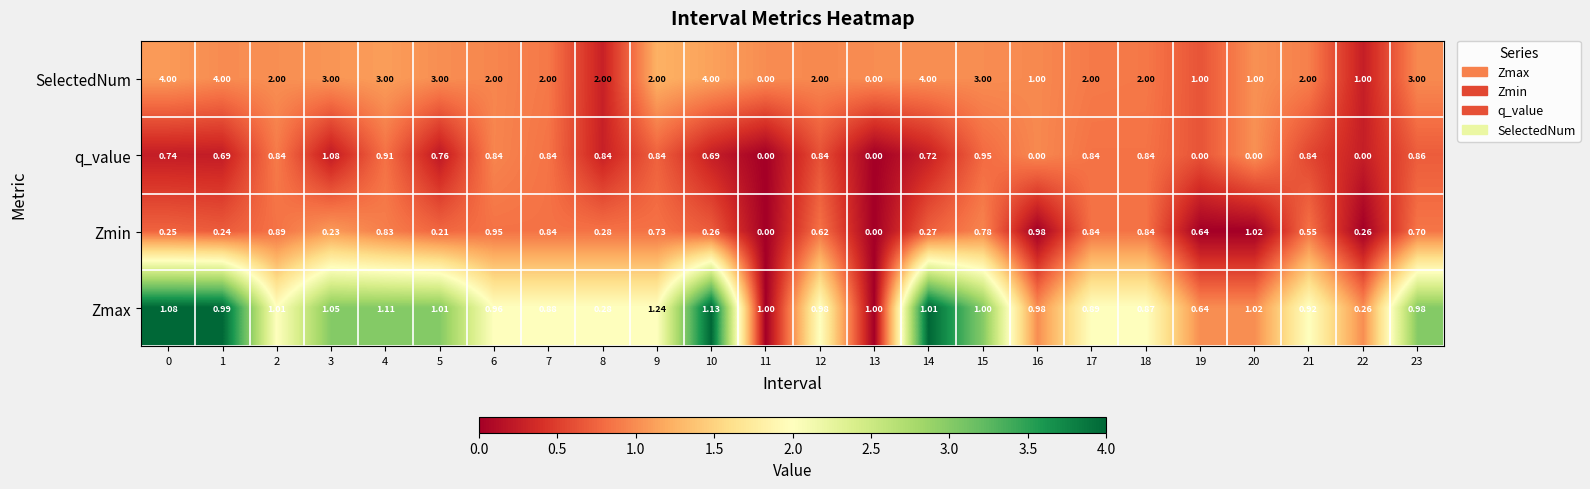

Which series has the largest range (max minus min)?

SelectedNum